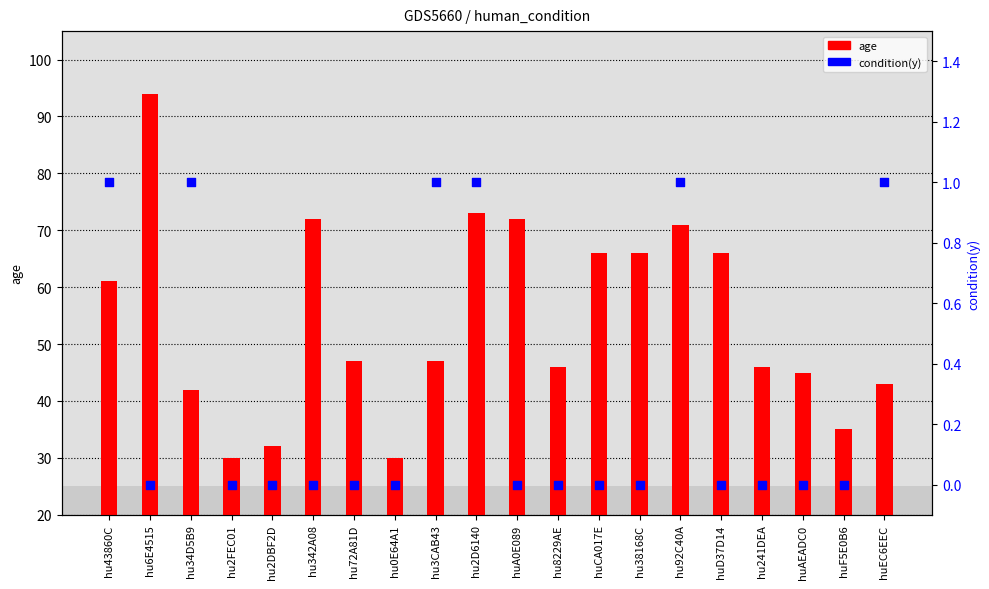

What are all the series names shown in the legend?

age, condition(y)